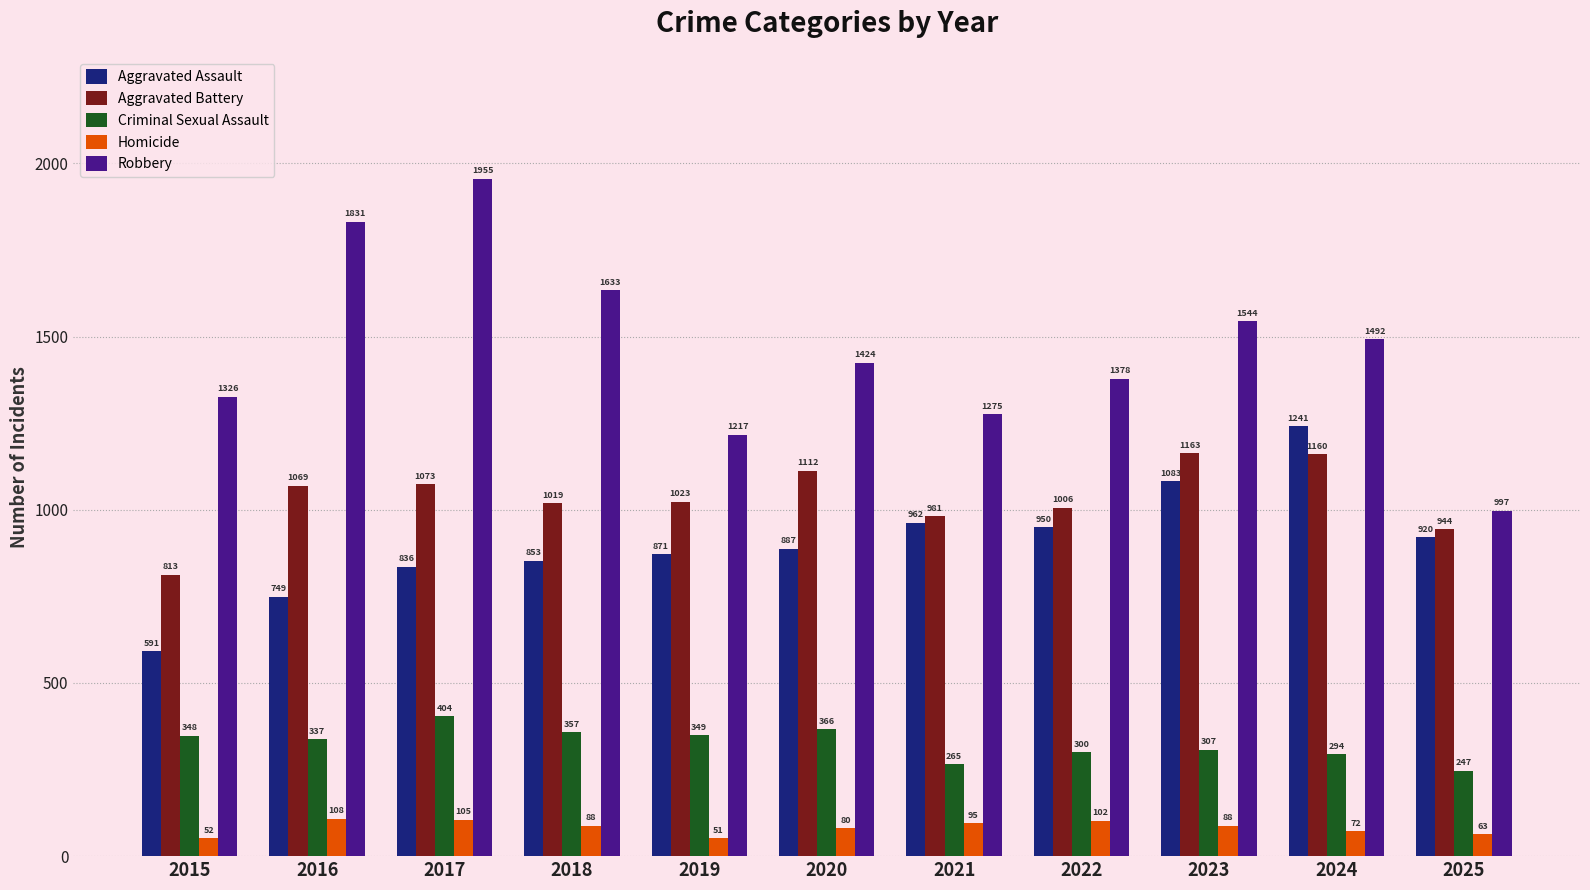

Is the value of Robbery at 2024 greater than the value of Criminal Sexual Assault at 2022?

Yes